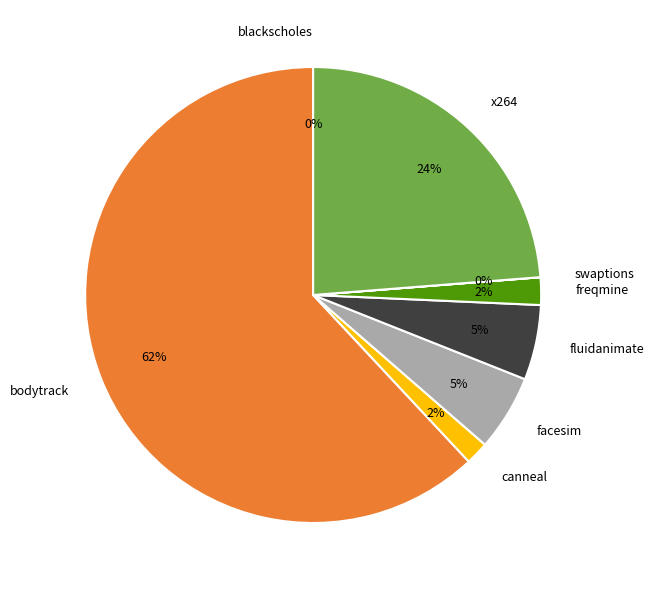

Which category has the biggest portion of the pie?

bodytrack